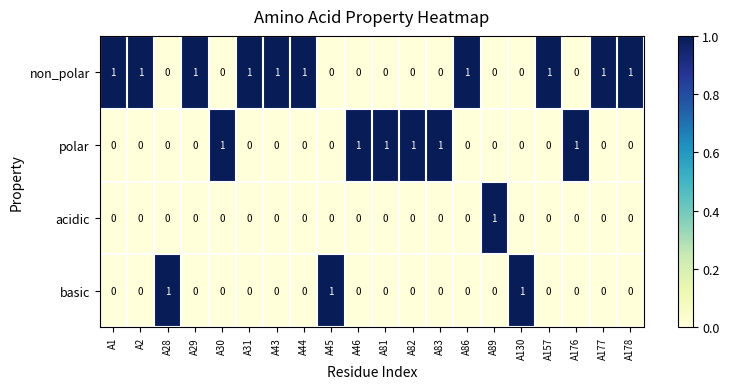

How many basic values are between 0 and 1?

20